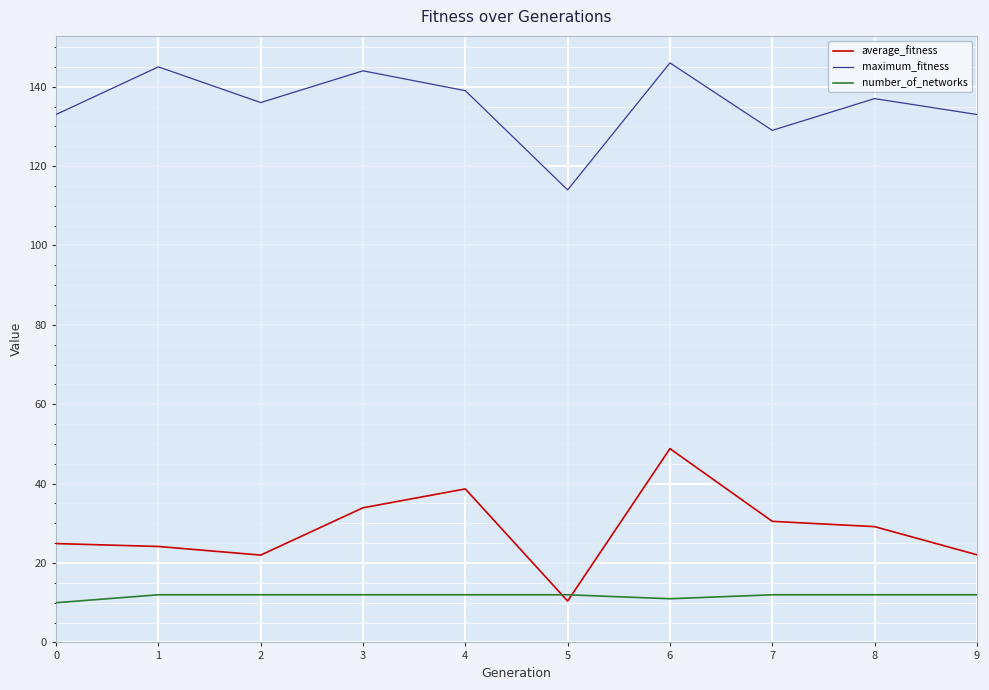

In maximum_fitness, how many points are lower than both neighbors (excluding endpoints)?

3